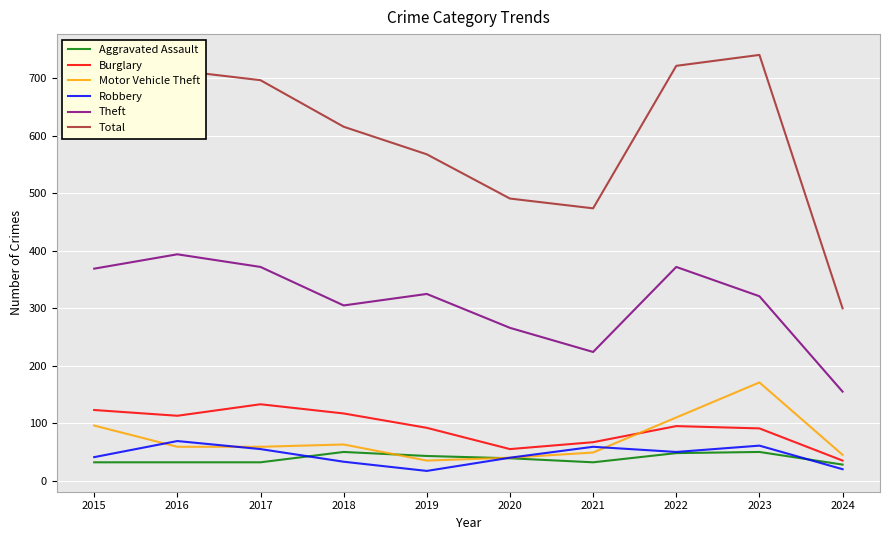

What is the greatest value displayed?

741